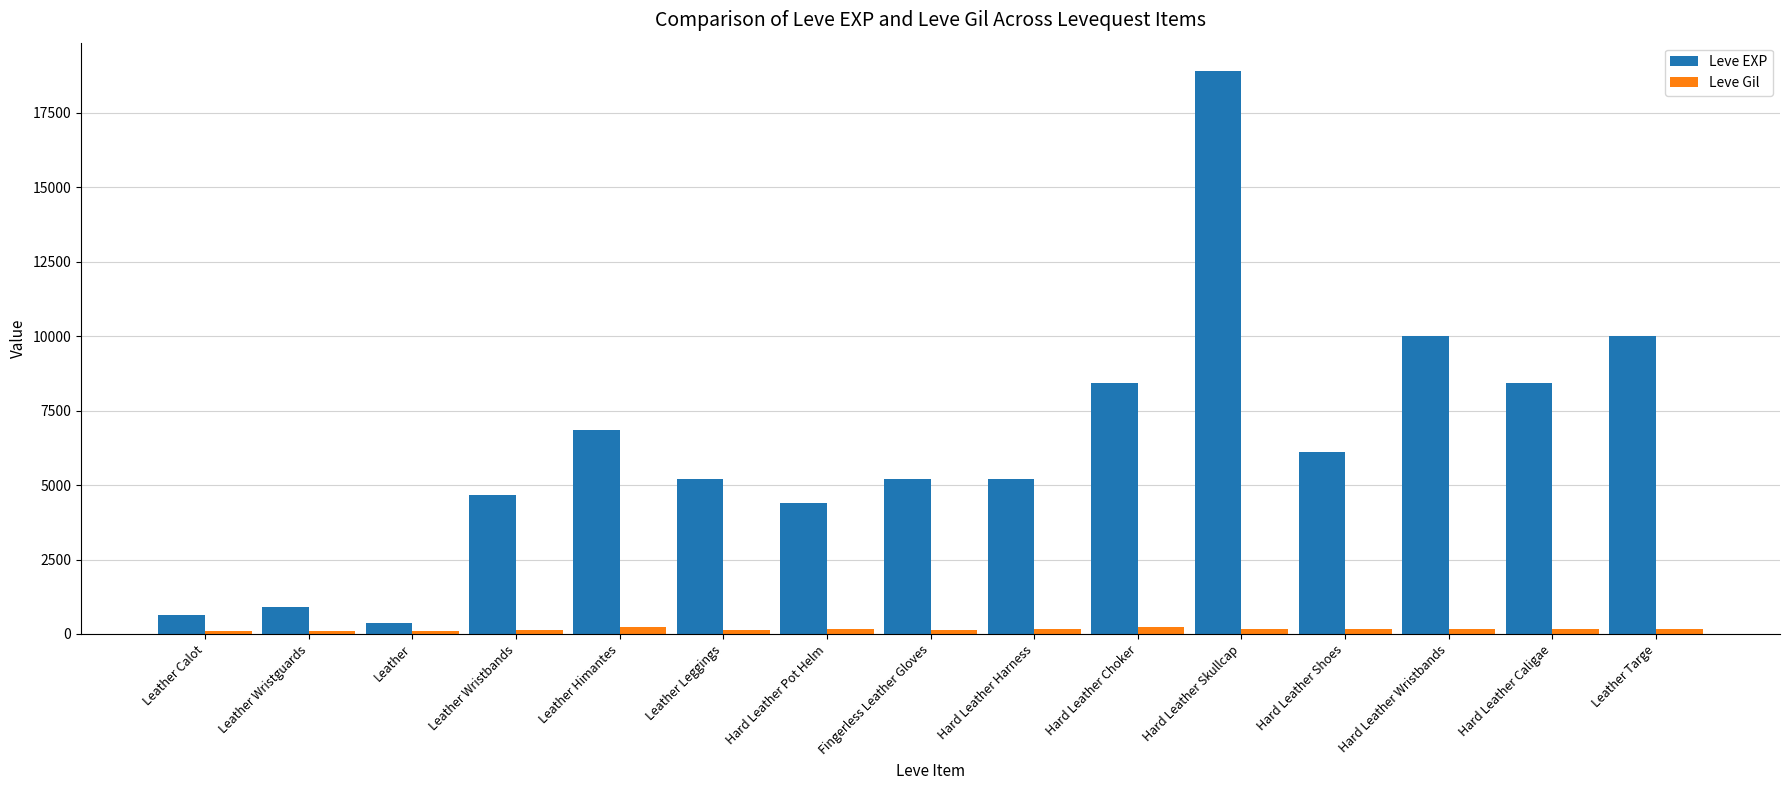

Which series has the widest spread of values?

Leve EXP